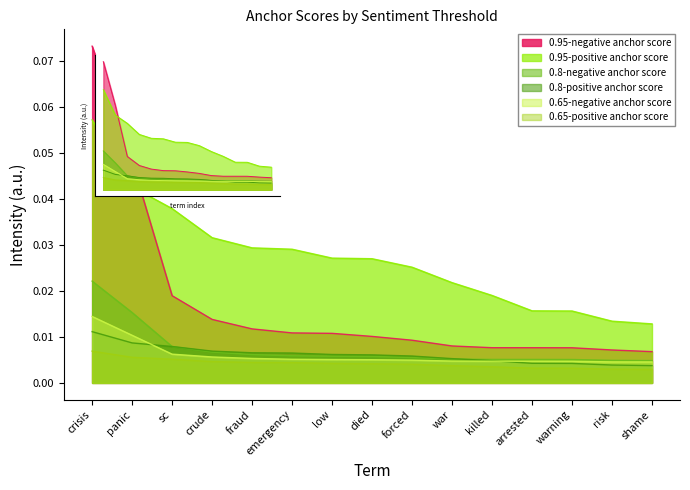

How many lines are shown in the chart?

6